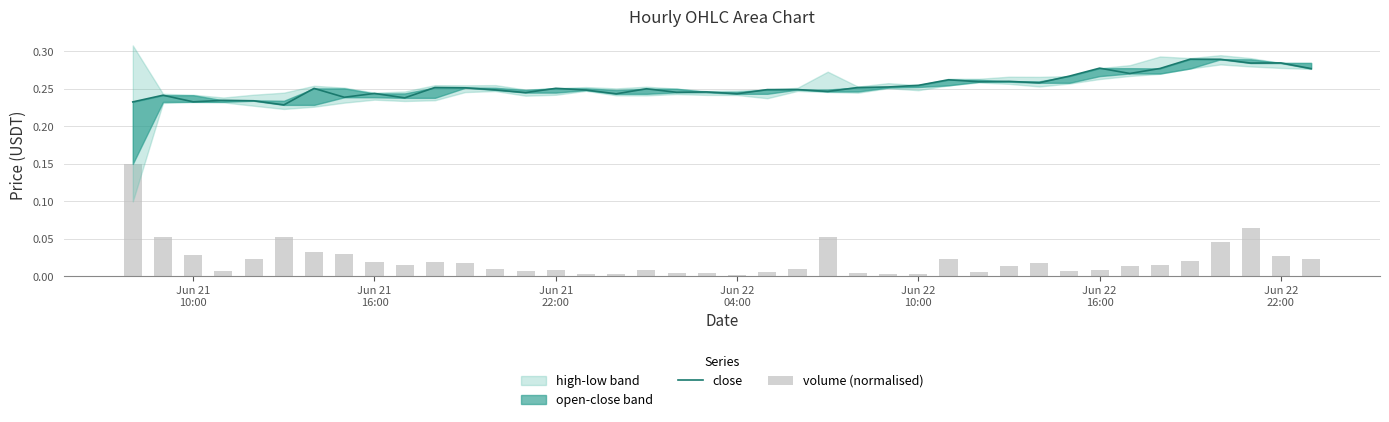

Does the chart contain stacked bars?

No